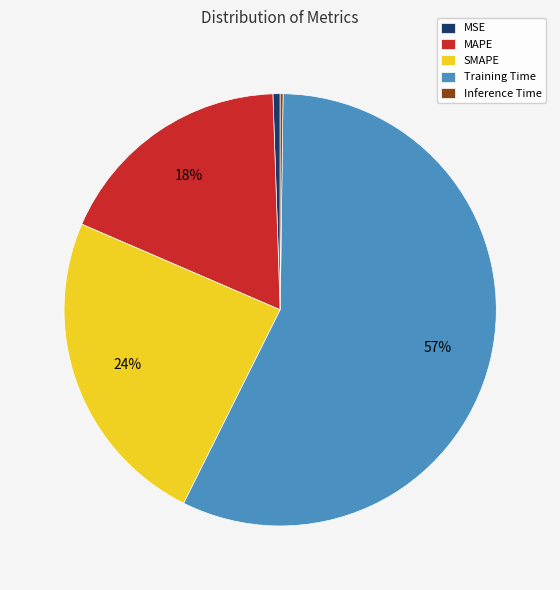

Is the sum of MAPE and MSE greater than half?

No